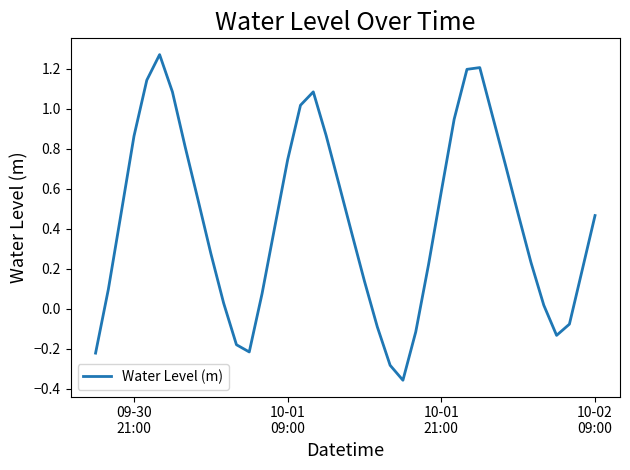

What is the difference between the maximum and minimum values?

1.6